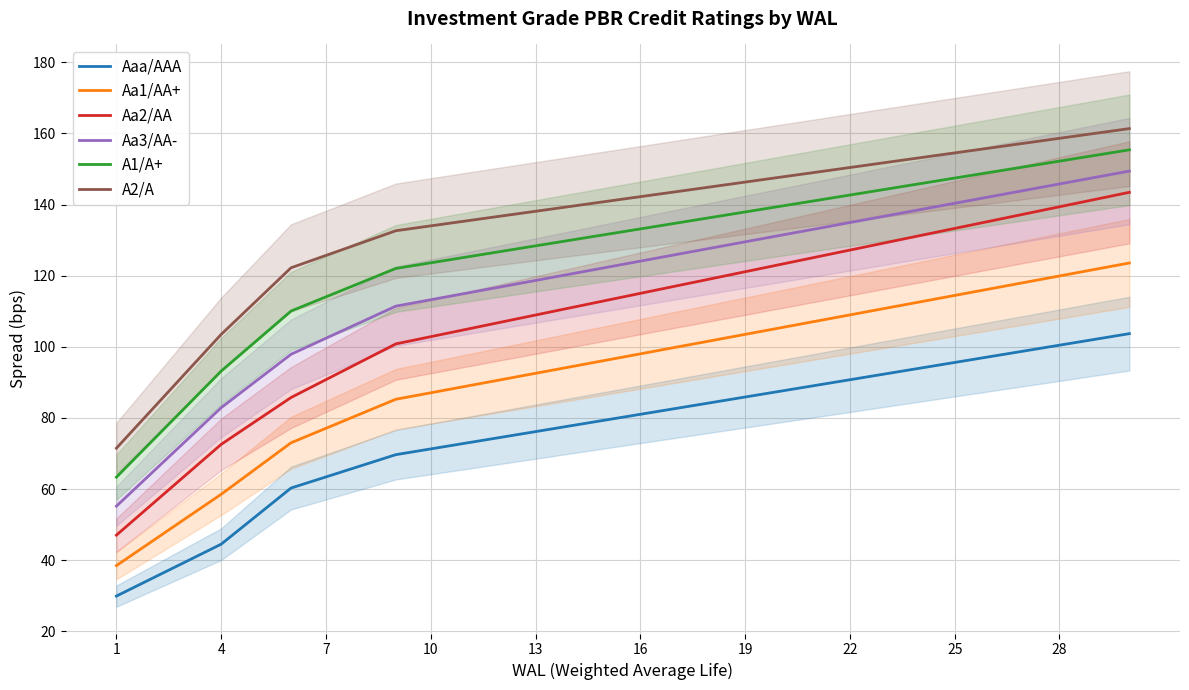

True or false: Aa3/AA- and Aaa/AAA cross at least once.

False